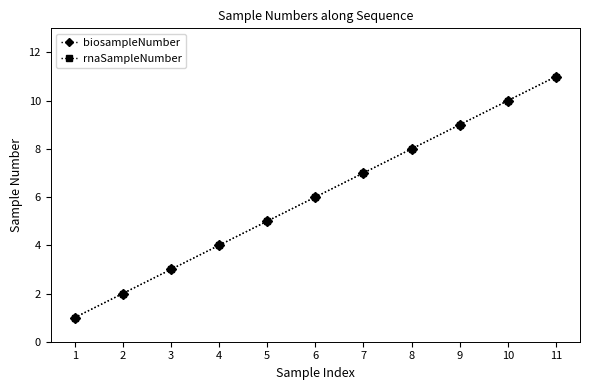

What is the smallest value displayed?

1